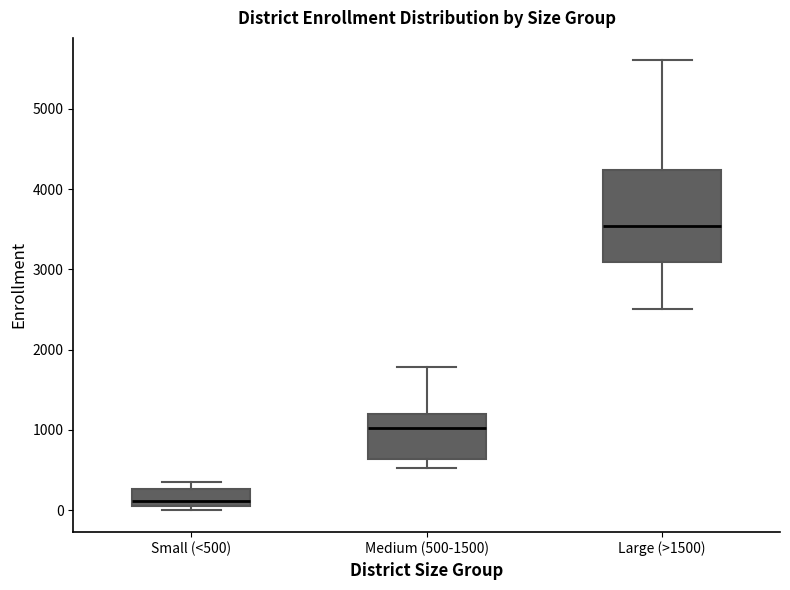

Reading left to right, transcribe this box plot: for each box, give where its median line is, the range the box spans, and where its two whiskers end, as read against the y-axis. The values are not printed on the chart, so give them approximately, as read against the axis.

Small (<500): median 100 (just above the box's lower edge), box 100 to 300, whiskers 0 to 400
Medium (500-1500): median 1000, box 600 to 1200, whiskers 500 to 1800
Large (>1500): median 3500, box 3100 to 4200, whiskers 2500 to 5600